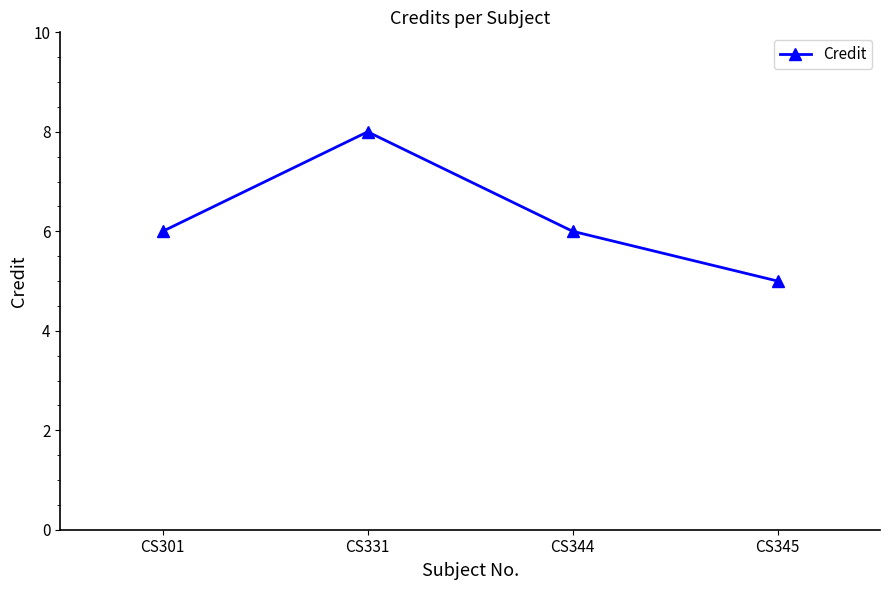

Reading left to right, what are all the values shown in this chart?

6	8	6	5